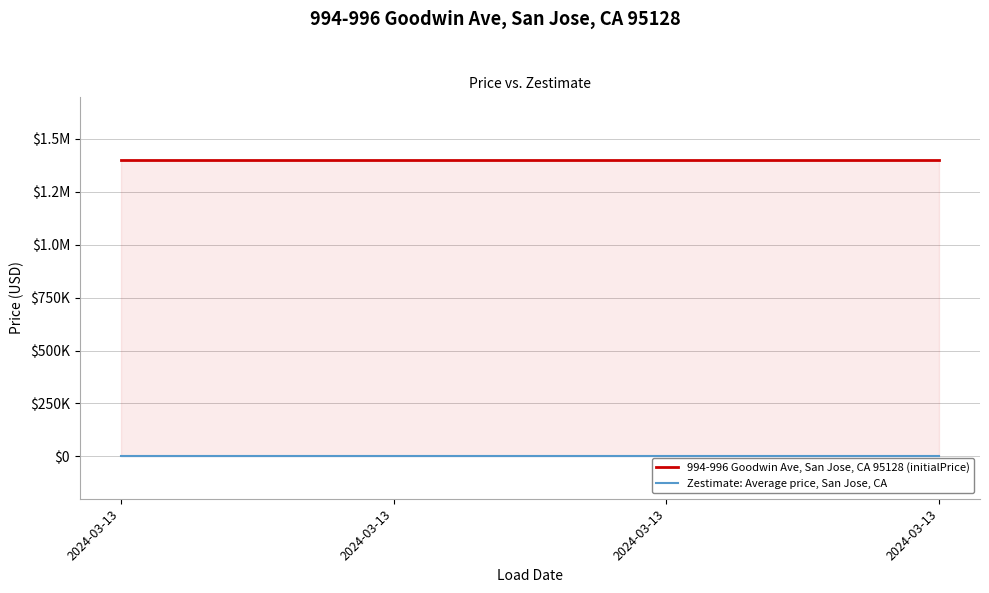

How many distinct data groups are displayed?

2